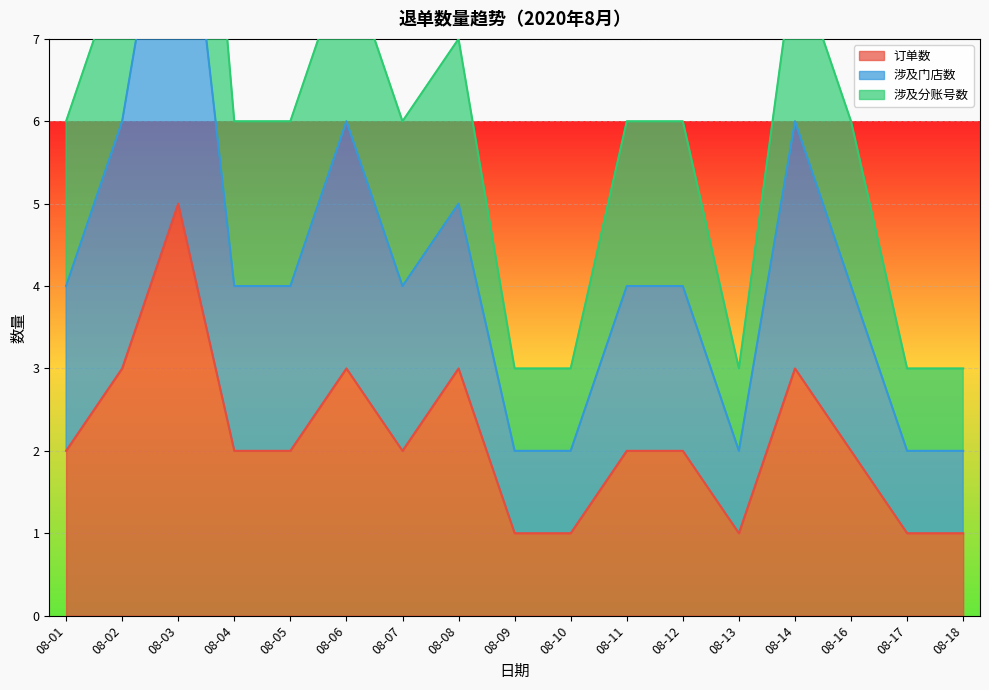

The value of 订单数 at 08-11 is 2. True or false?

True